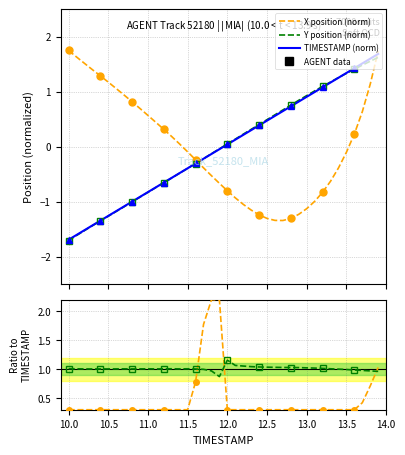

What is the minimum value for Y position (norm)?

-1.7